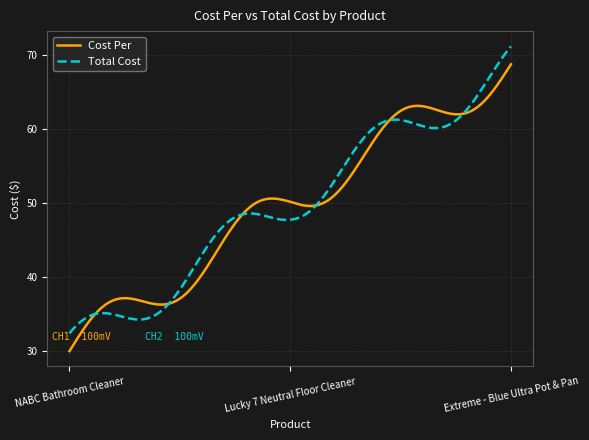

What is the maximum value for Cost Per?

68.8